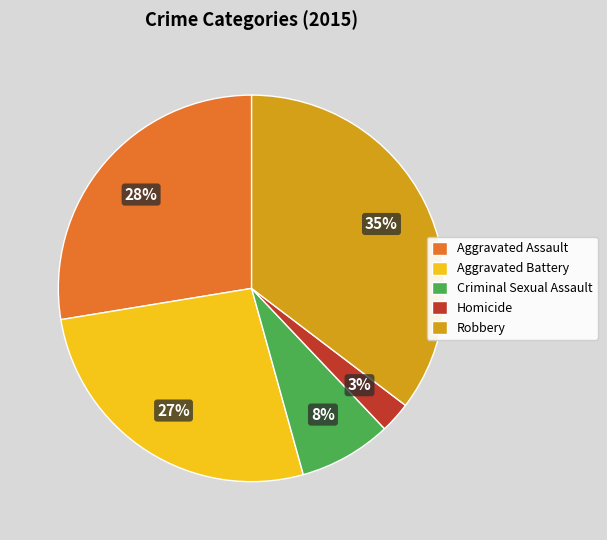

Which category has the biggest portion of the pie?

Robbery